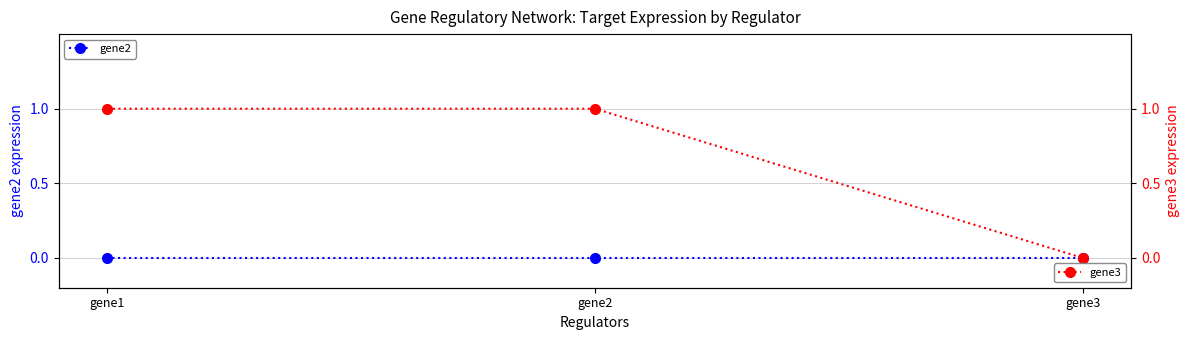

Reading left to right, what are all the values shown in this chart?

gene2: 0	0	0
gene3: 1	1	0